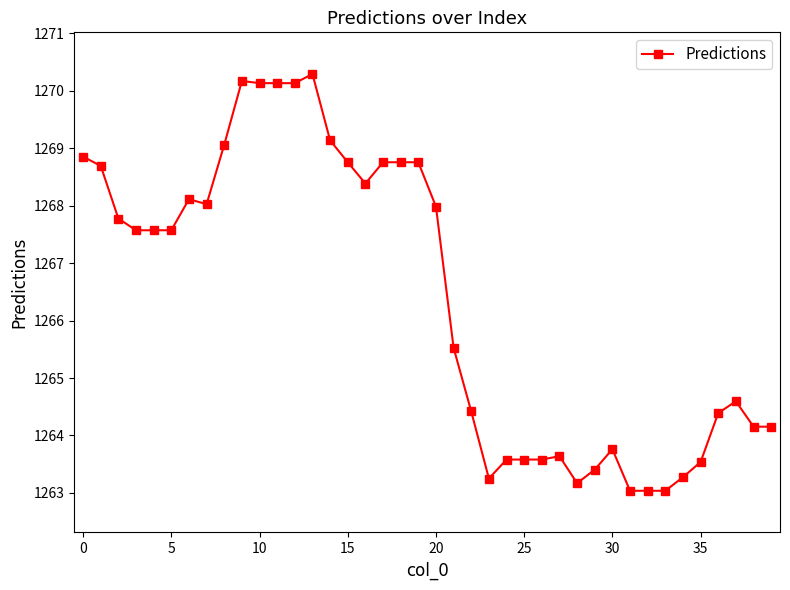

Reading left to right, what are all the values shown in this chart?

1268.9	1268.7	1267.8	1267.6	1267.6	1267.6	1268.1	1268.0	1269.1	1270.2	1270.1	1270.1	1270.1	1270.3	1269.1	1268.8	1268.4	1268.8	1268.8	1268.8	1268.0	1265.5	1264.4	1263.3	1263.6	1263.6	1263.6	1263.6	1263.2	1263.4	1263.8	1263.0	1263.0	1263.0	1263.3	1263.5	1264.4	1264.6	1264.2	1264.2